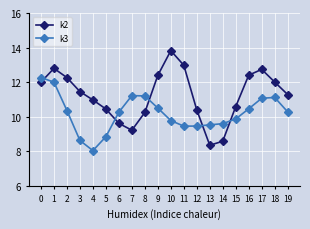

Which series ends up on top after the final intersection of k2 and k3?

k2